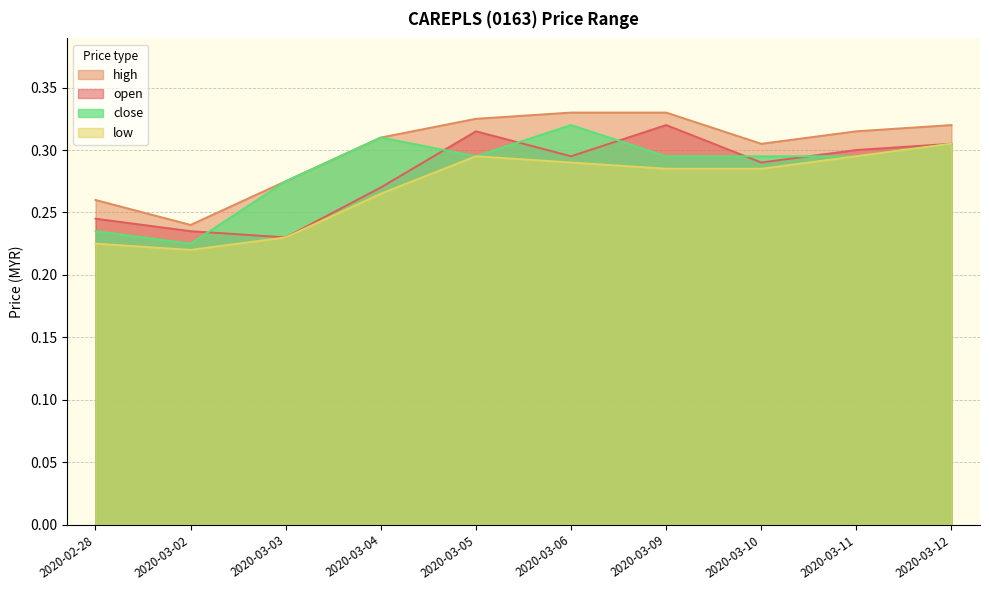

Which series has the widest spread of values?

close